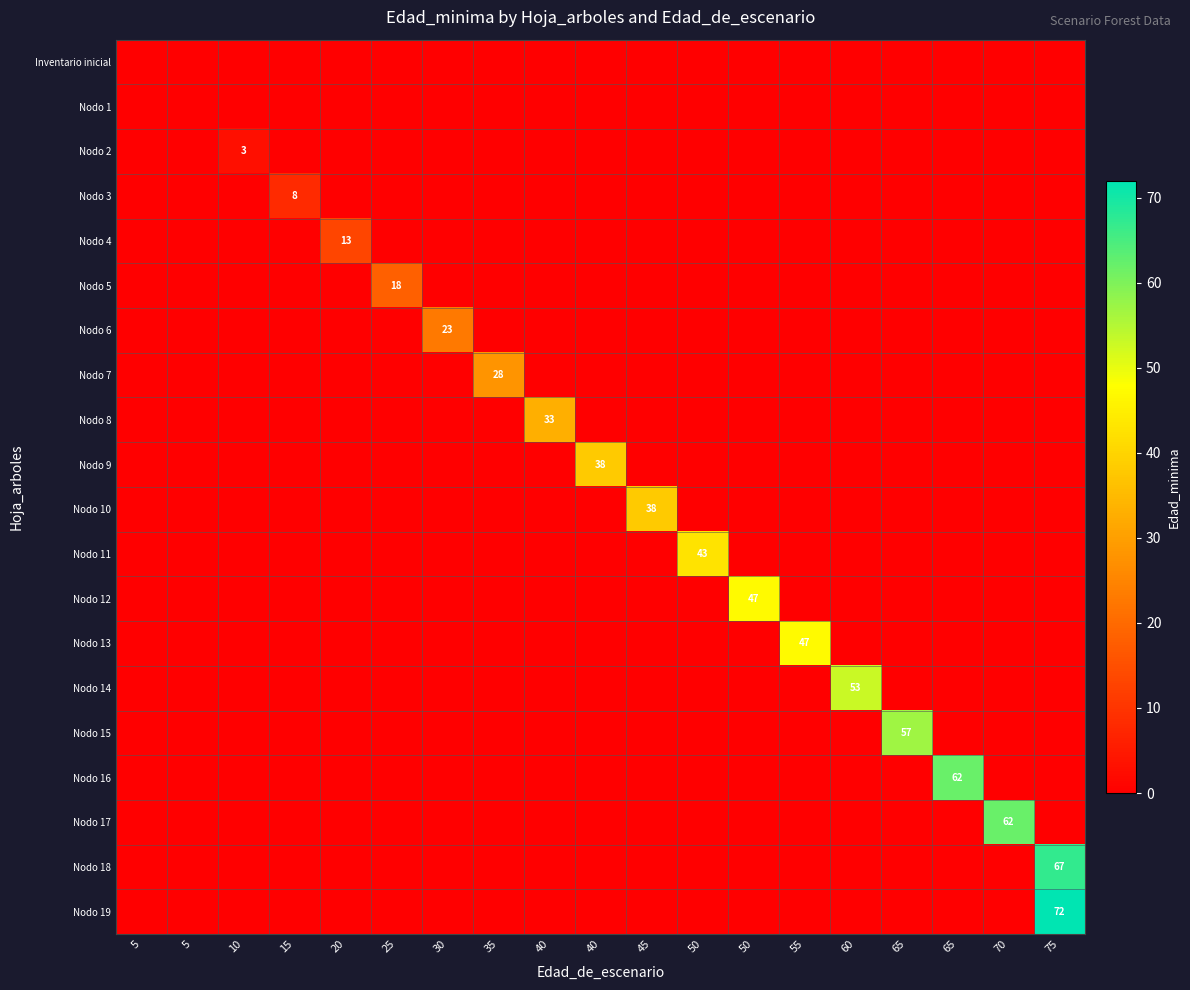

Which series has the largest total across all categories?

Nodo 19